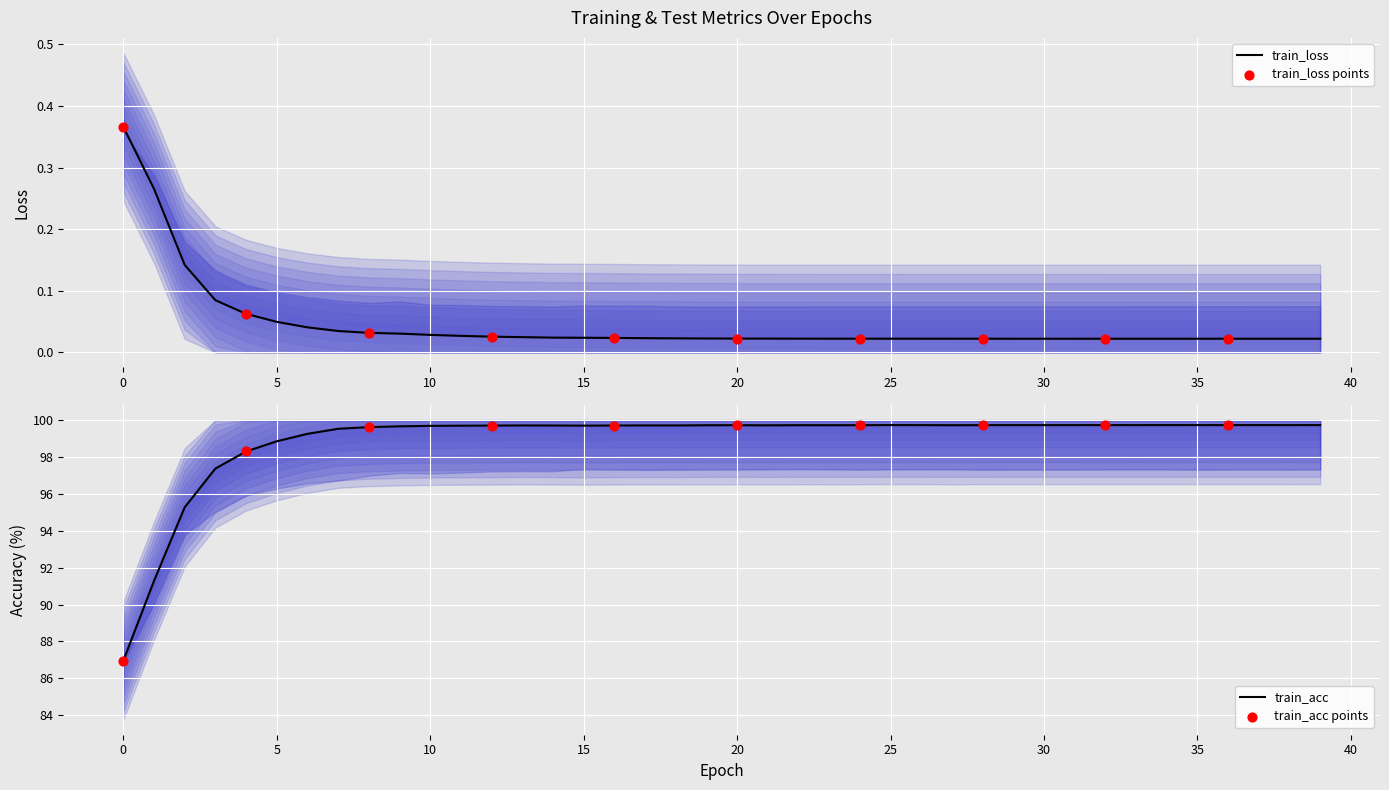

What is the total value across all series at 10?

99.7